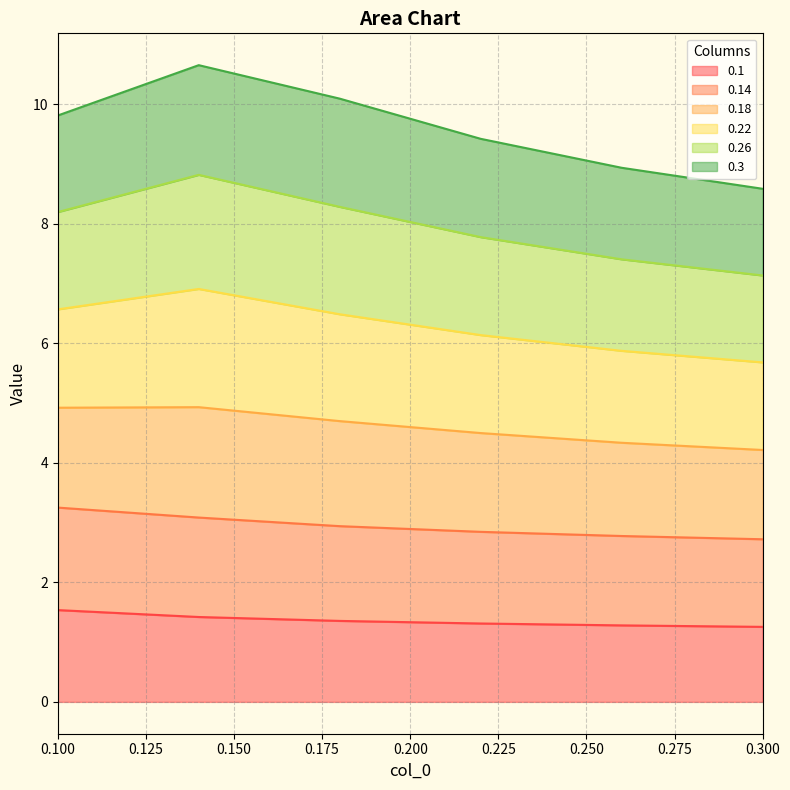

What is the label of the 1st point from the left?

0.1